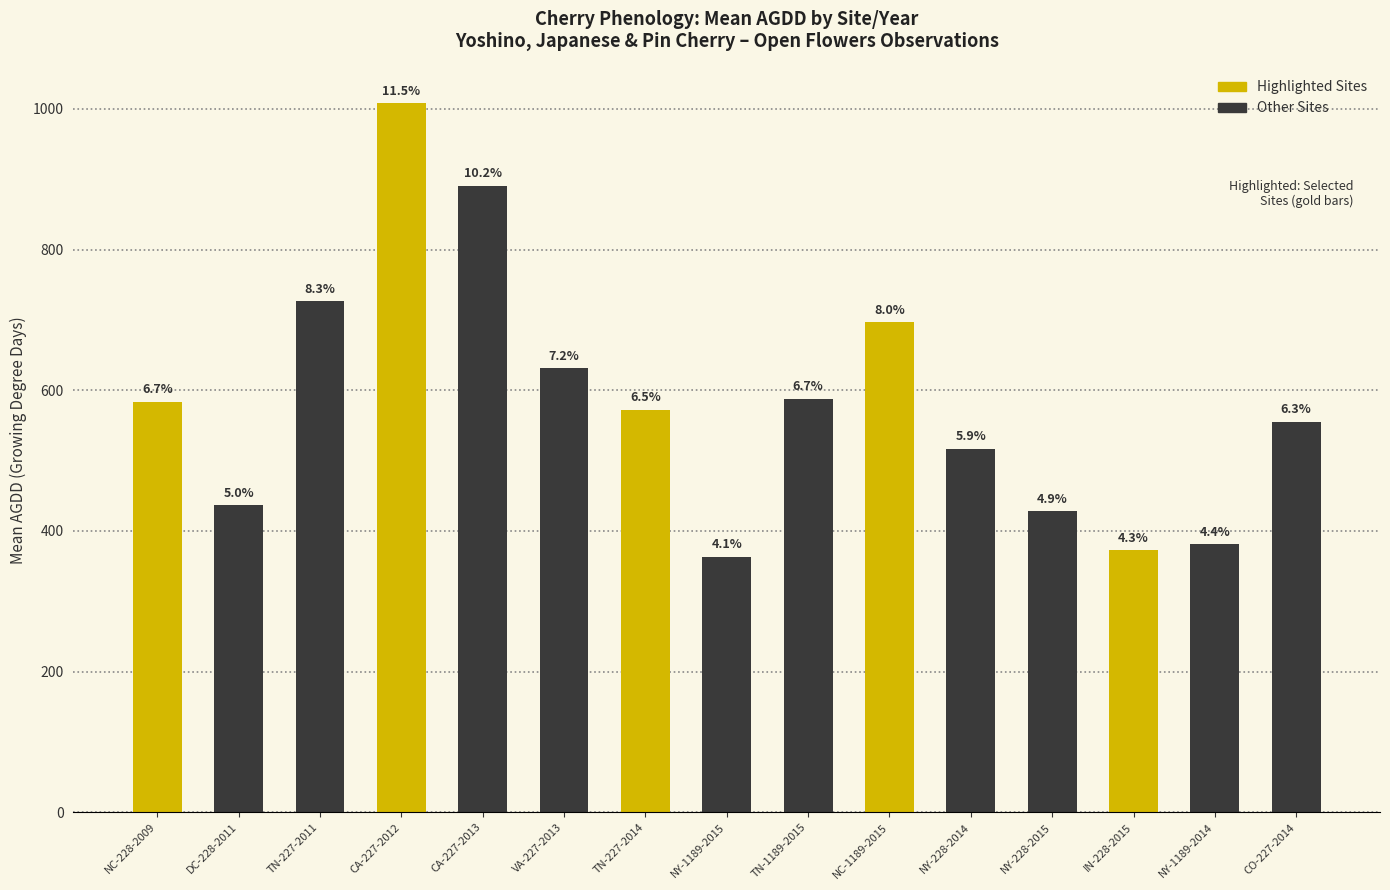

At which label is the value closest to 685?

NC-1189-2015